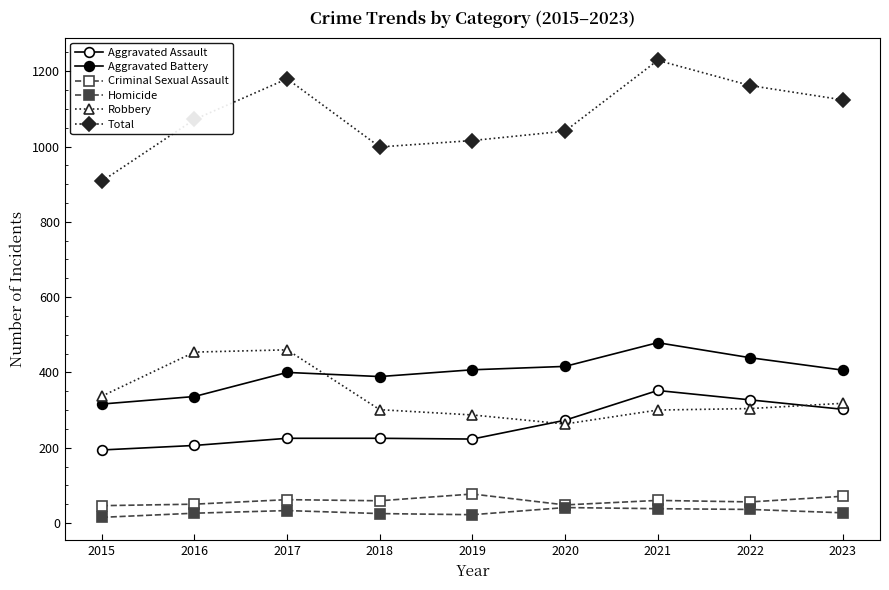

How many distinct data groups are displayed?

6